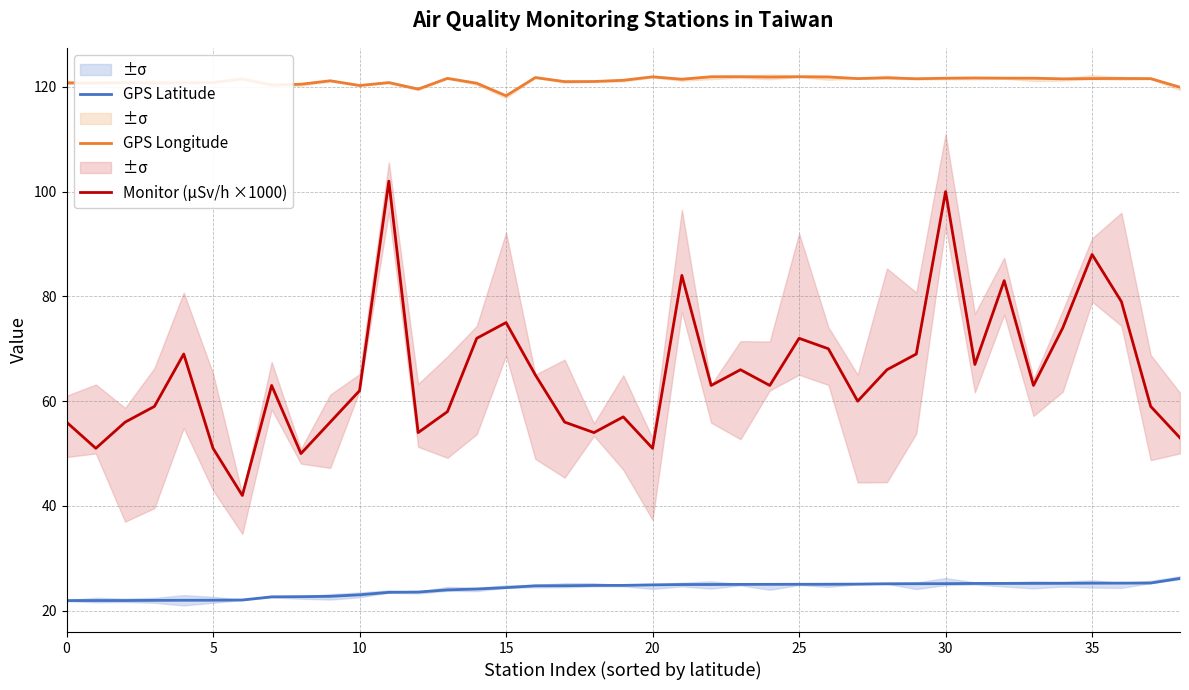

What value does the GPS Longitude series have at 10?

120.2